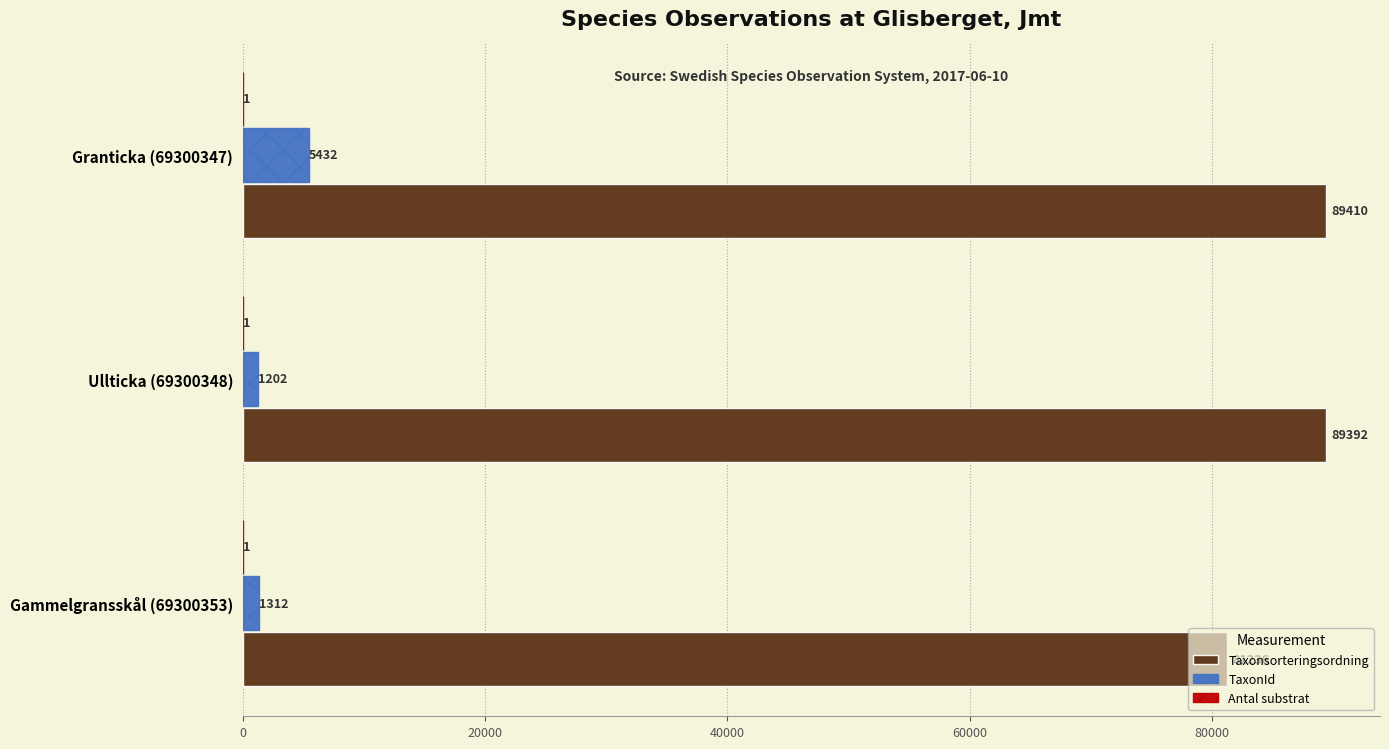

At which category is the sum across all series the highest?

Granticka (69300347)